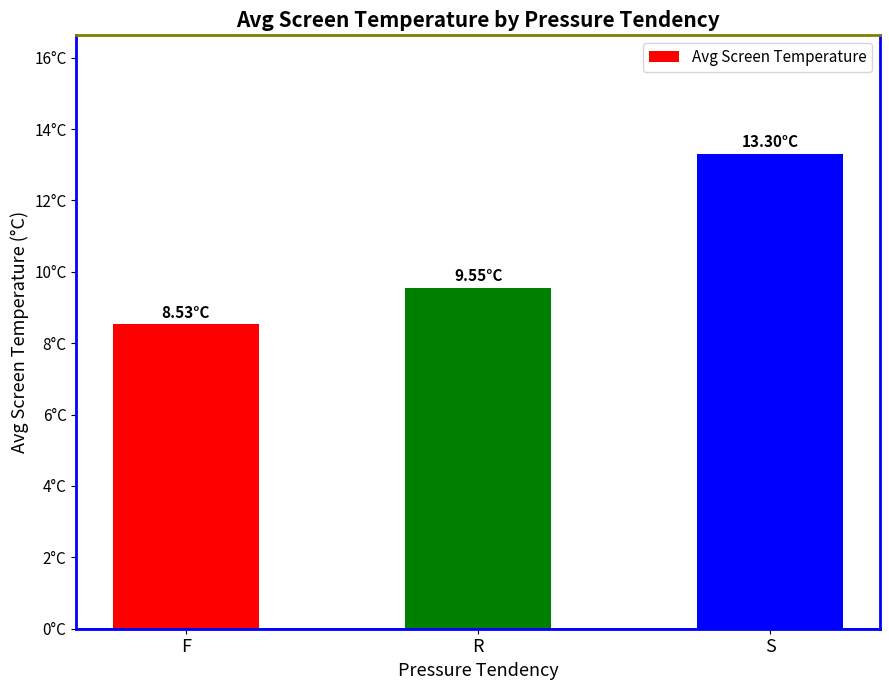

What is the label of the 1st bar from the left?

F